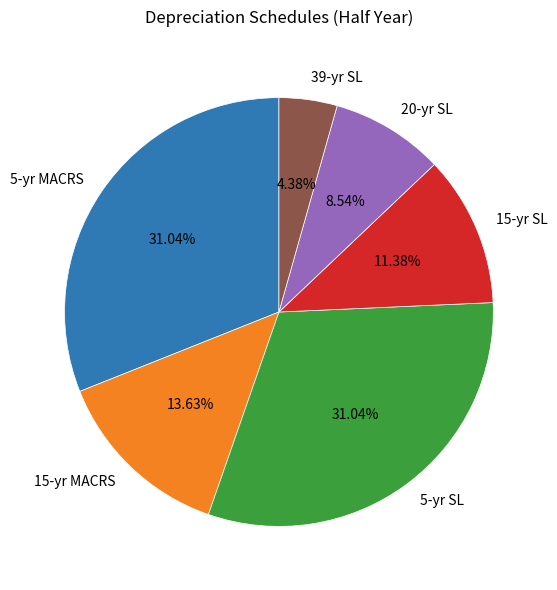

Do 39-yr SL and 15-yr MACRS together represent more than half of the pie?

No